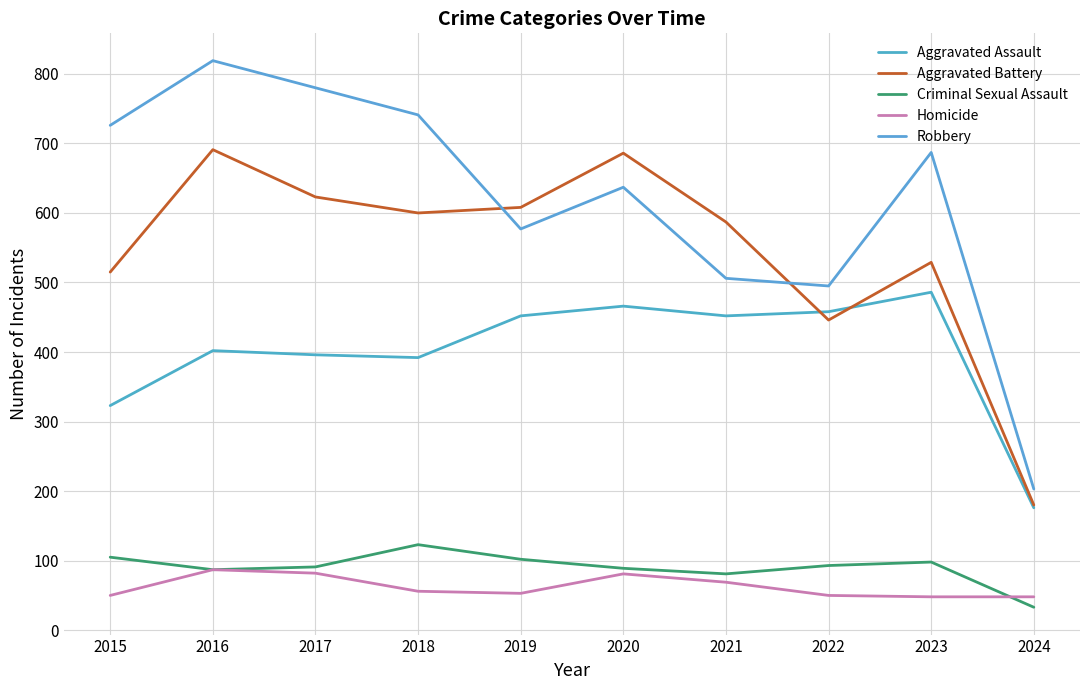

What is the value of the Criminal Sexual Assault point at the 6th from the left?

89